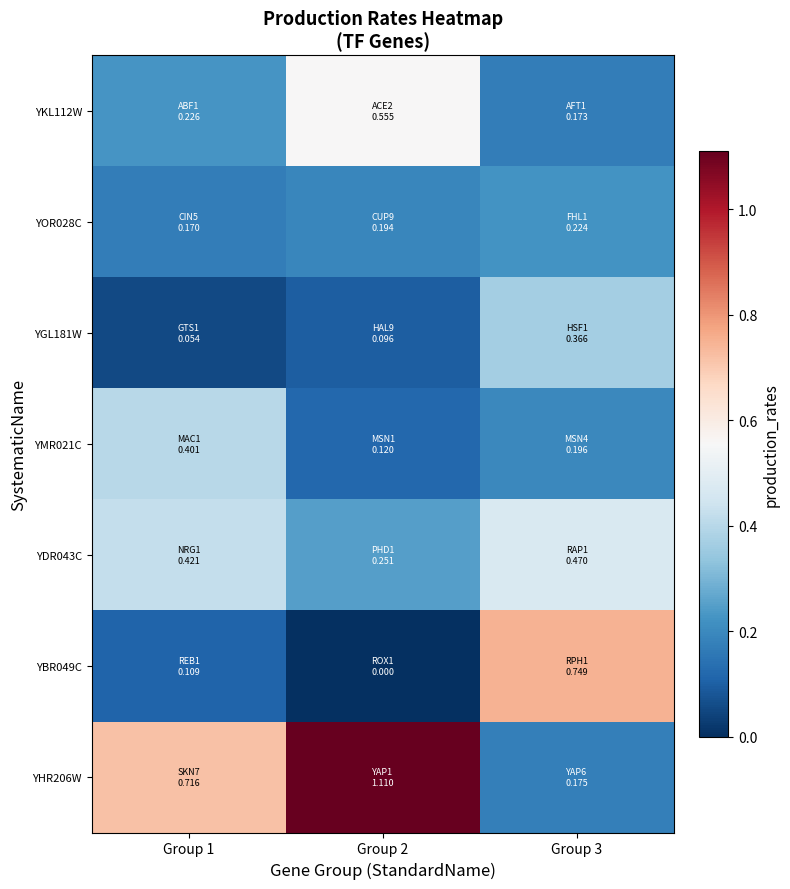

Which label corresponds to the largest value in the chart?

Group 2